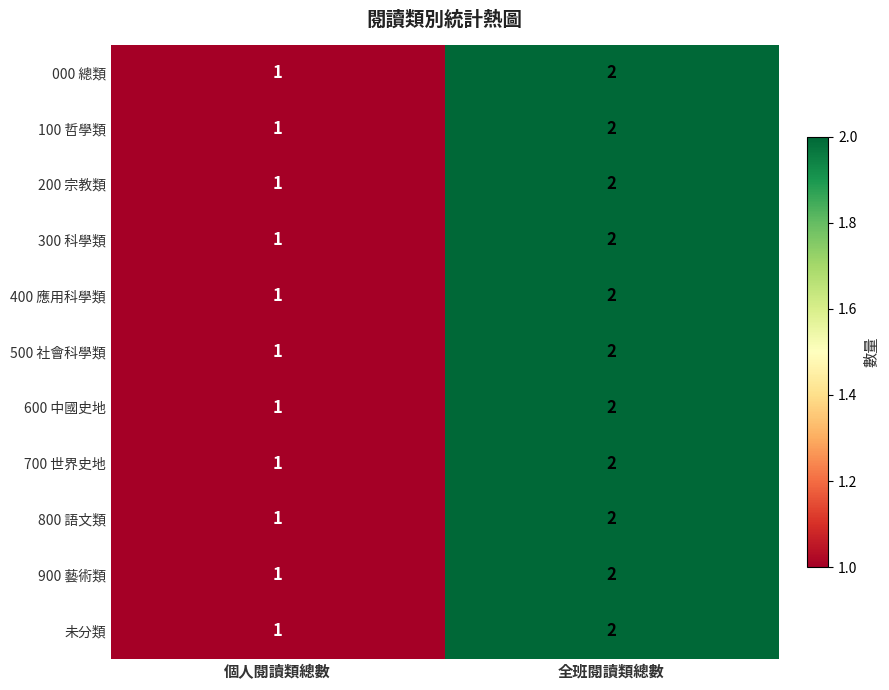

True or false: 400 應用科學類 has a value of 1 at 個人閱讀類總數.

True